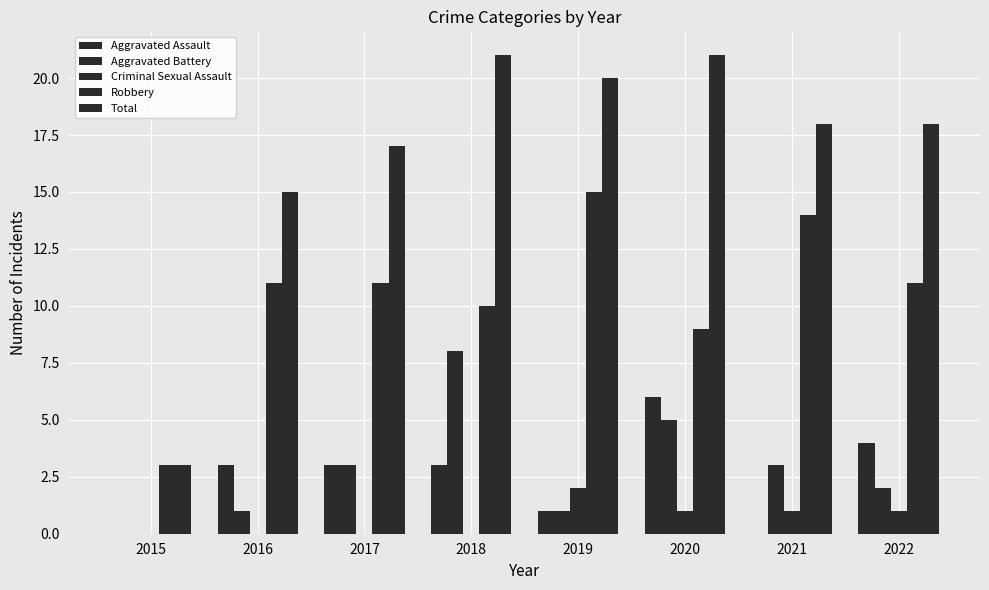

Reading left to right, what are all the values shown in this chart?

Aggravated Assault: 0	3	3	3	1	6	0	4
Aggravated Battery: 0	1	3	8	1	5	3	2
Criminal Sexual Assault: 0	0	0	0	2	1	1	1
Robbery: 3	11	11	10	15	9	14	11
Total: 3	15	17	21	20	21	18	18